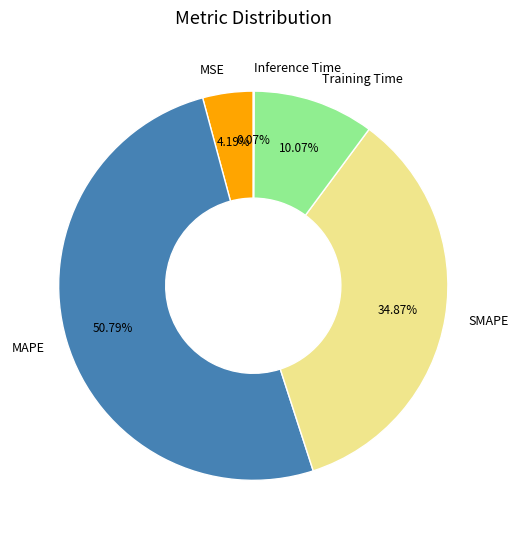

Is it true that Training Time is 10% of the pie?

True